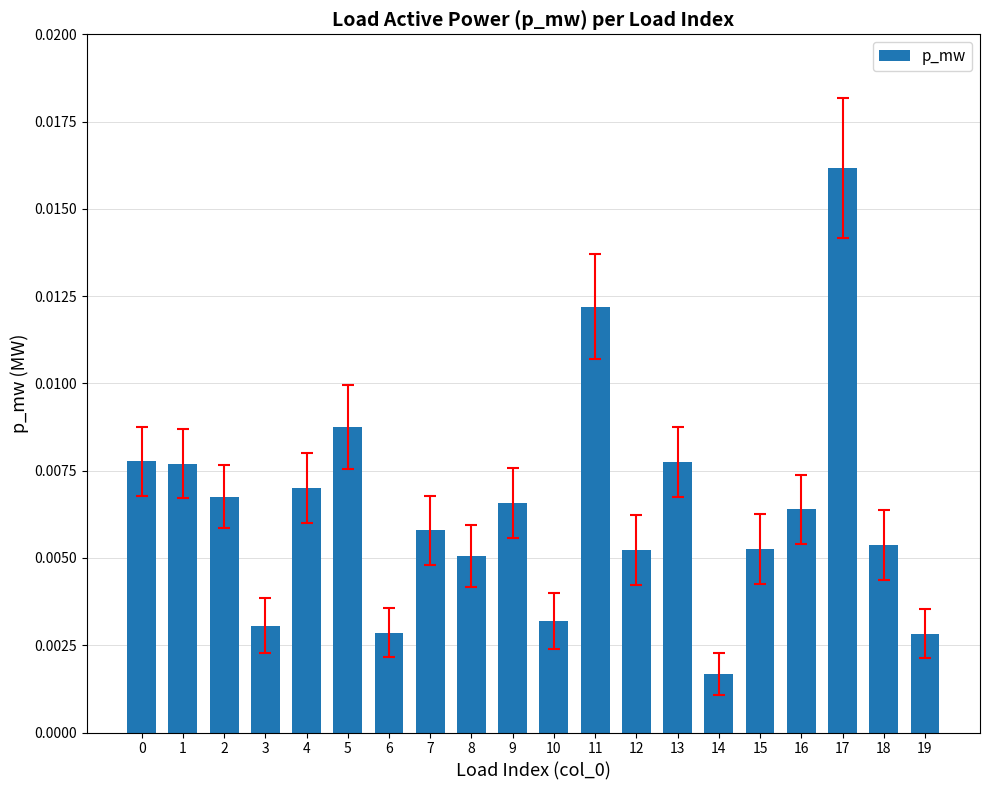

Are the bars grouped side by side (vs. stacked)?

No